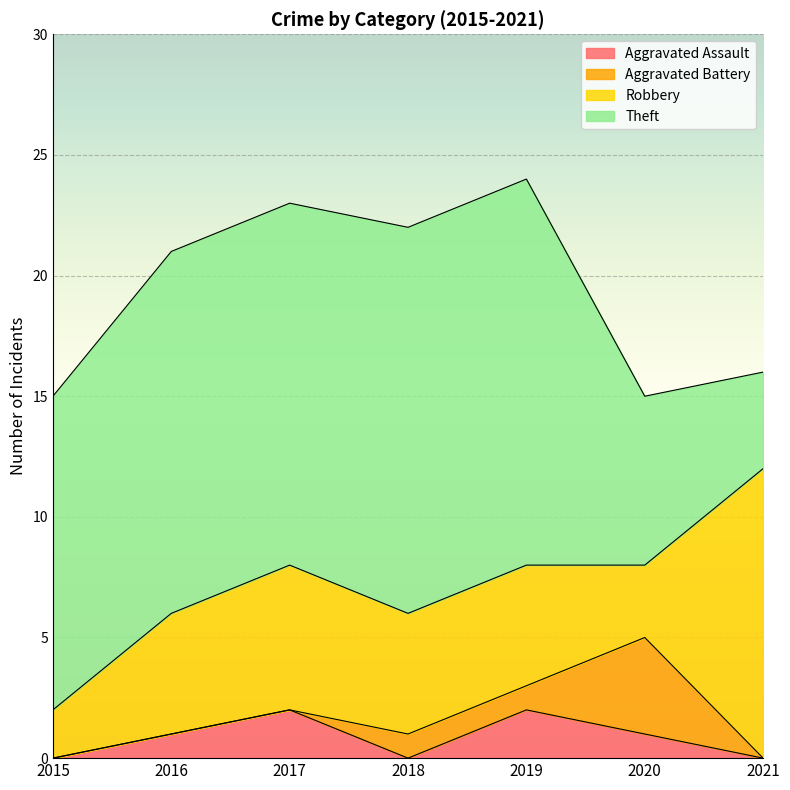

Reading left to right, what are all the values shown in this chart?

Aggravated Assault: 0	1	2	0	2	1	0
Aggravated Battery: 0	0	0	1	1	4	0
Robbery: 2	5	6	5	5	3	12
Theft: 13	15	15	16	16	7	4